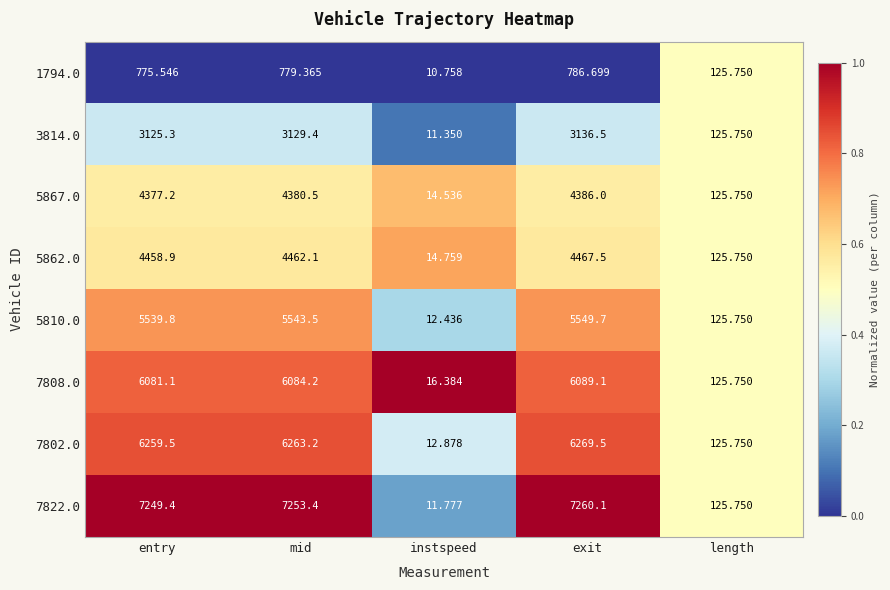

Which category has the lowest value in the 7802.0 series?

instspeed